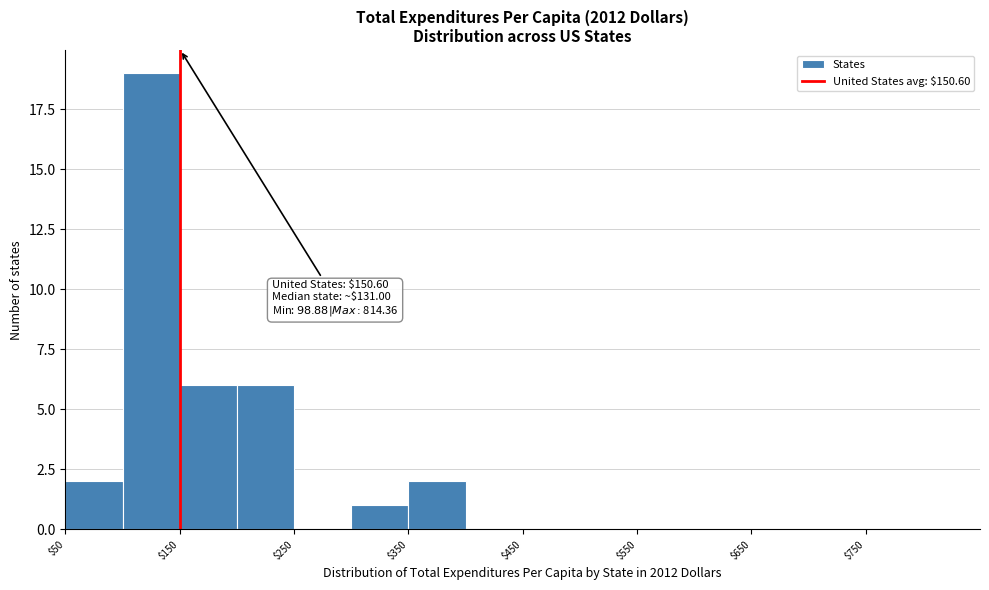

Which range on the x-axis has the tallest bar?

100 to 150